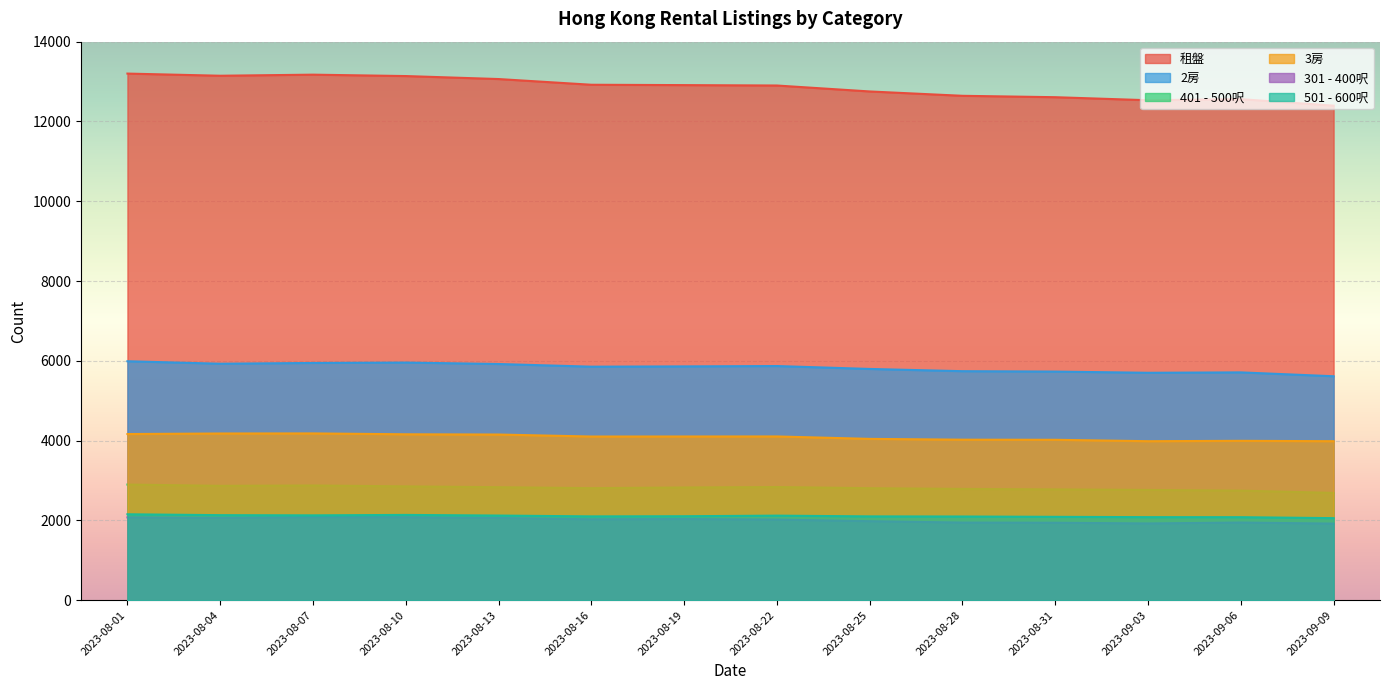

How many data points in 301 - 400呎 are less than 2027?

7